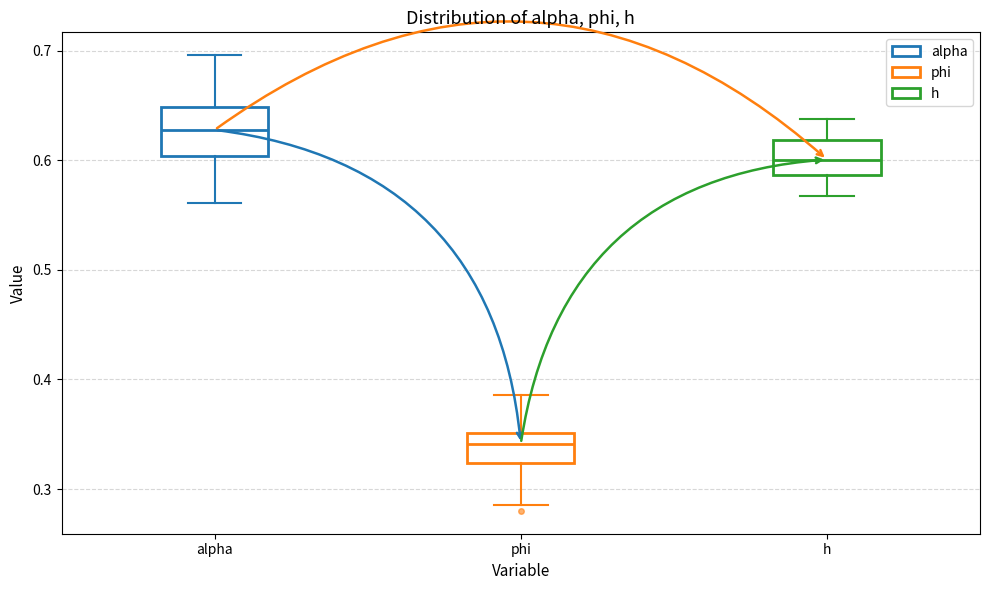

Comparing the boxes themselves (not the whiskers), which one is the tallest?

alpha